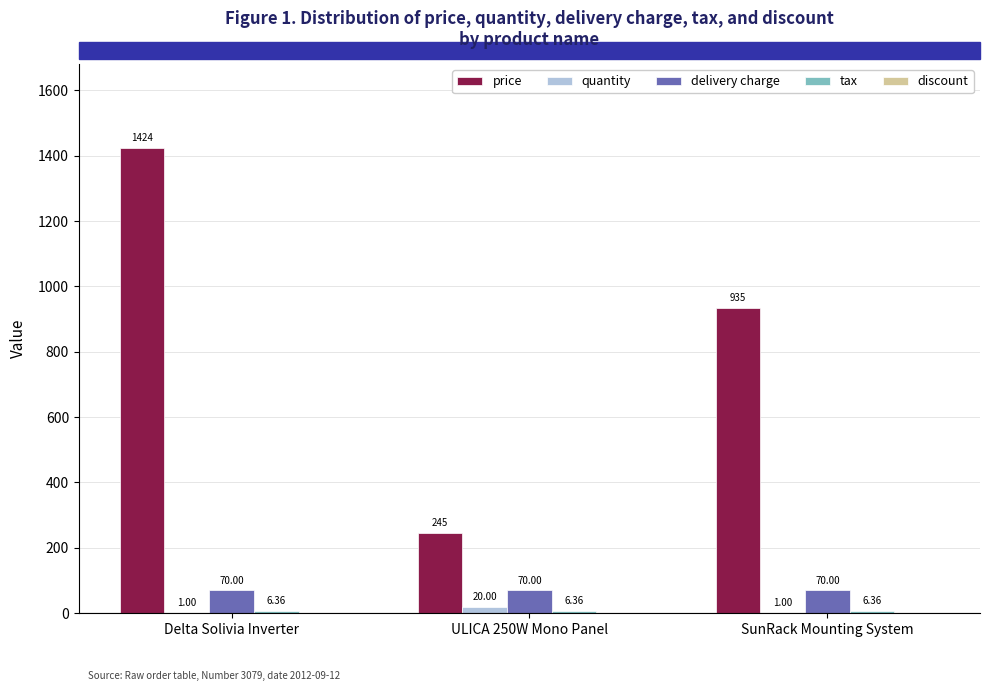

What is the sum of the quantity values at Delta Solivia Inverter and ULICA 250W Mono Panel?

21.0